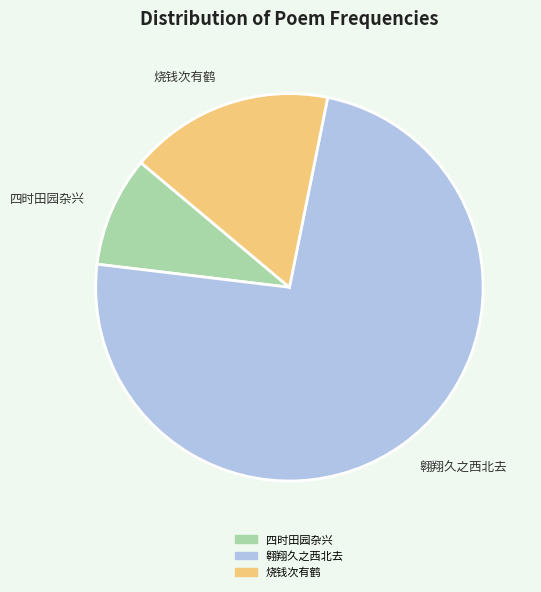

The 烧钱次有鹤 slice represents 22% of the pie. True or false?

False